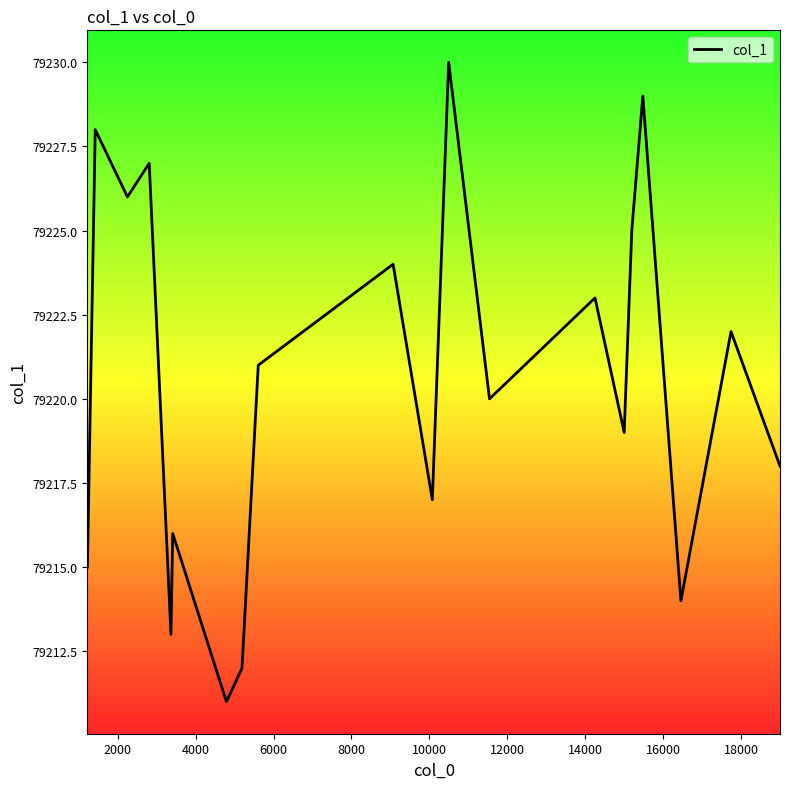

What is the sum of all values?

1584410